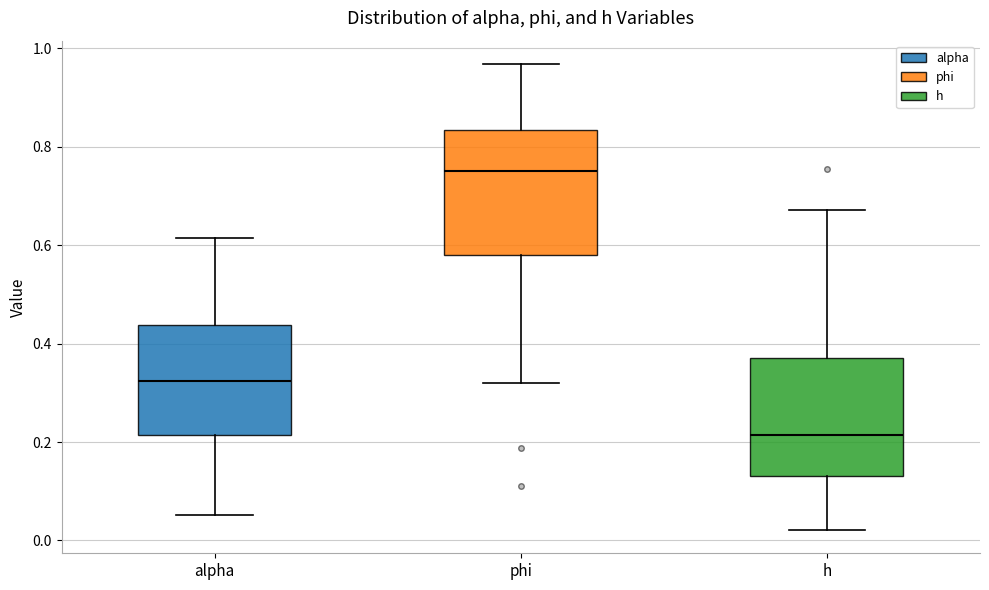

Where does the median line of the box for alpha sit on the y-axis? The values are not printed on the chart, so give them approximately, as read against the axis.

0.32